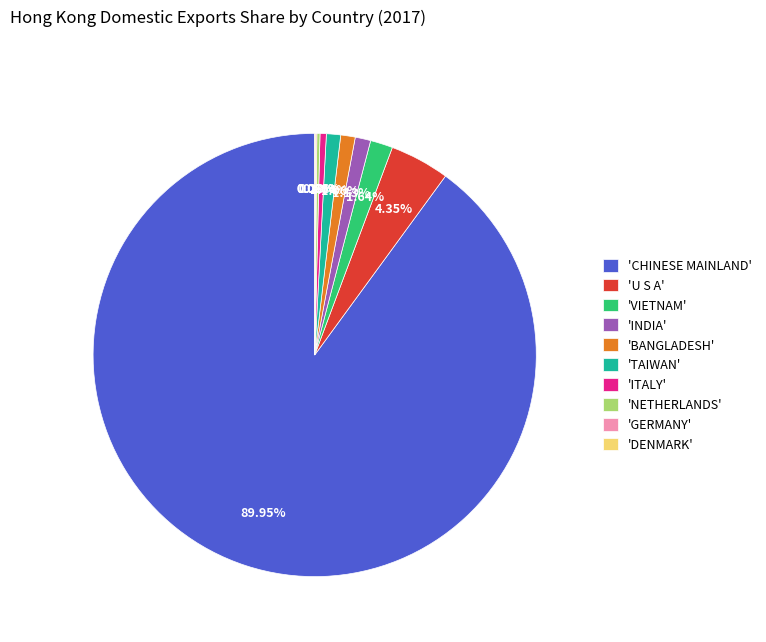

Does 'CHINESE MAINLAND' represent more than half of the total?

Yes